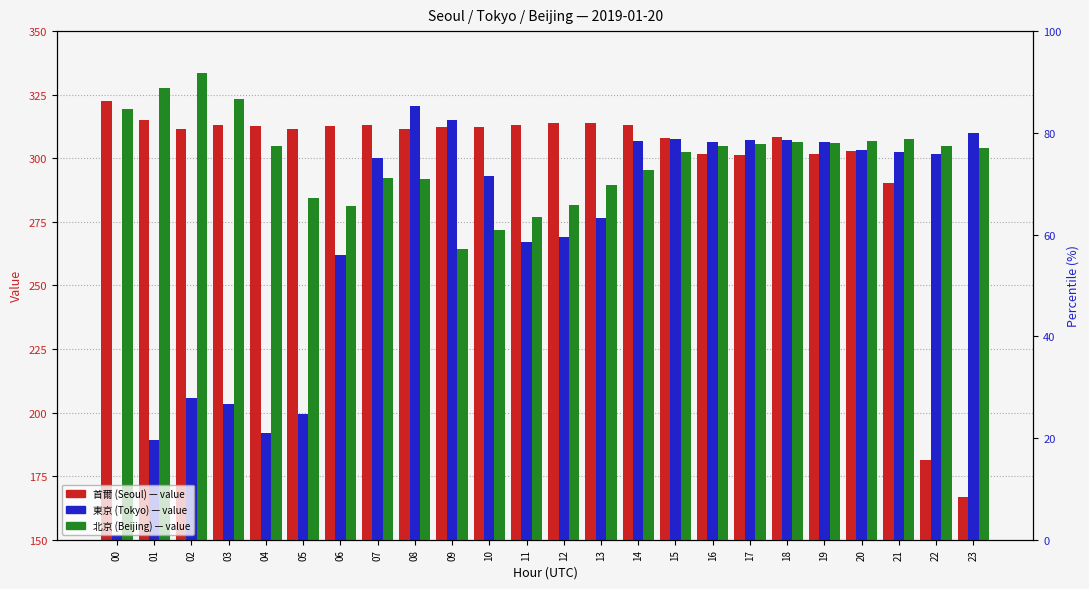

Count the number of categories in the chart.

24